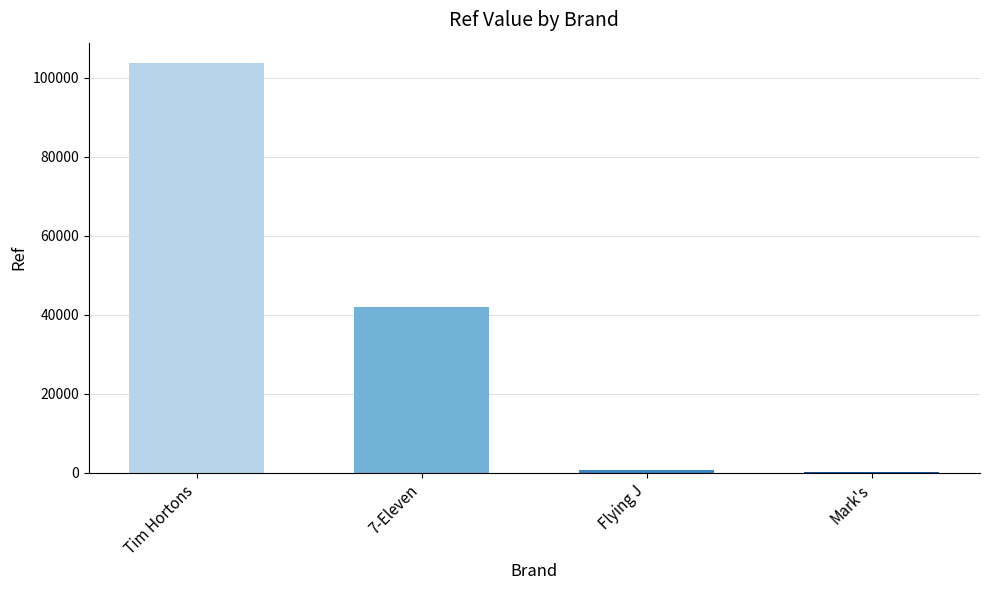

The value at 7-Eleven is 58215. True or false?

False